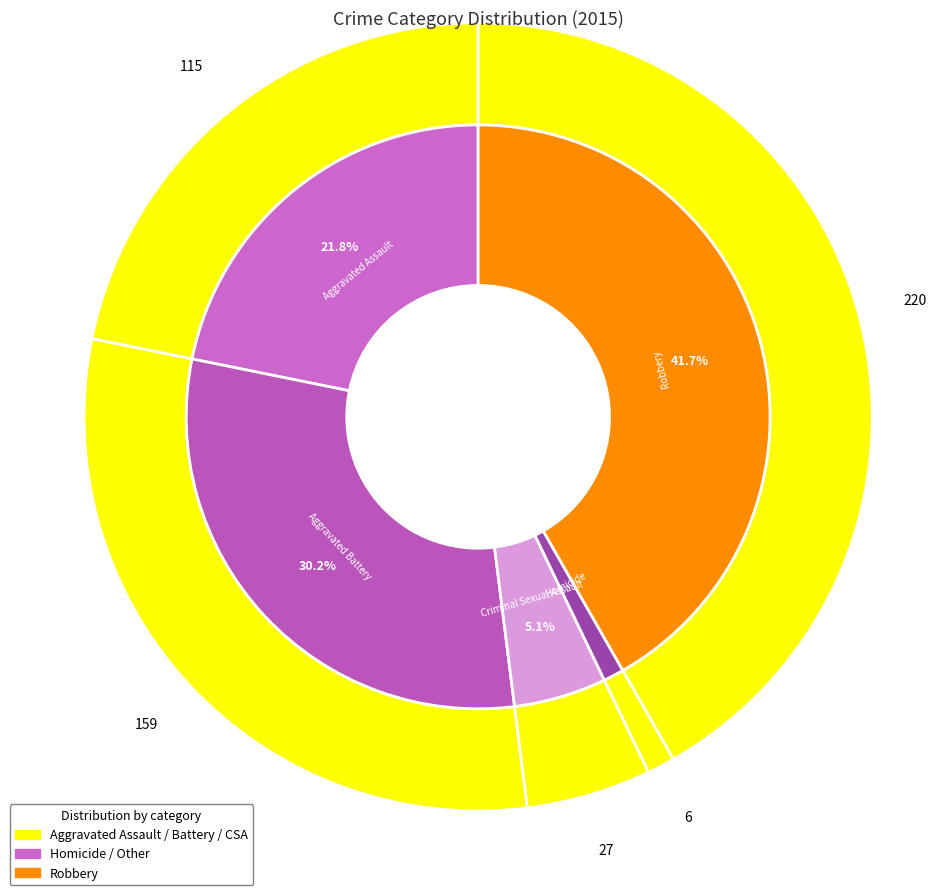

Between Aggravated Battery and Criminal Sexual Assault, which is larger?

Aggravated Battery